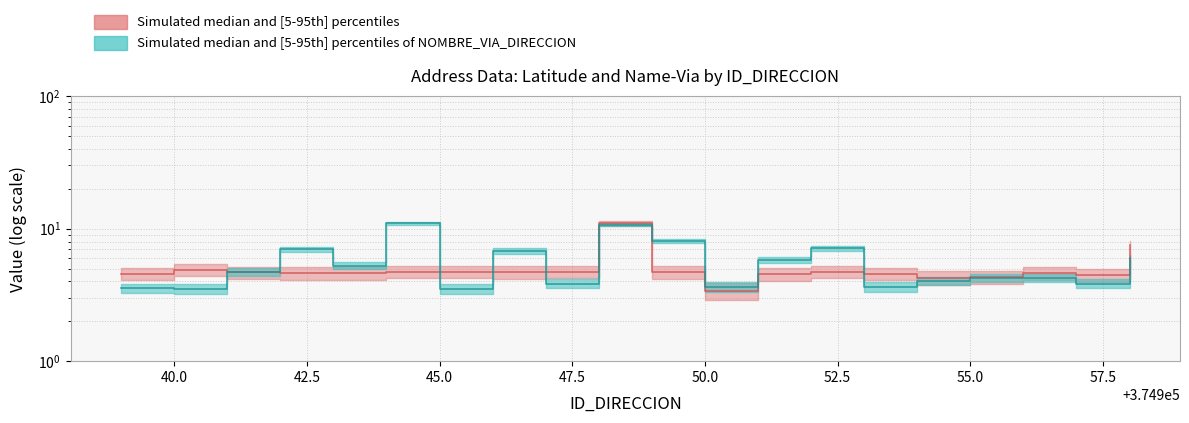

What is the highest value of the LATITUD_DIRECCION series?

11.0